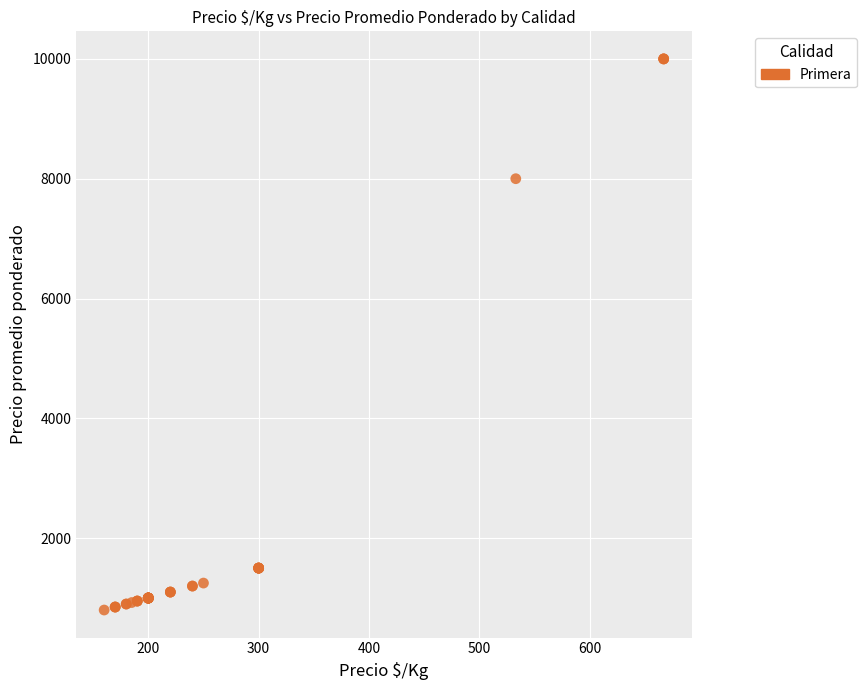

What Y value in the scatter plot is closest to 5400?

8000